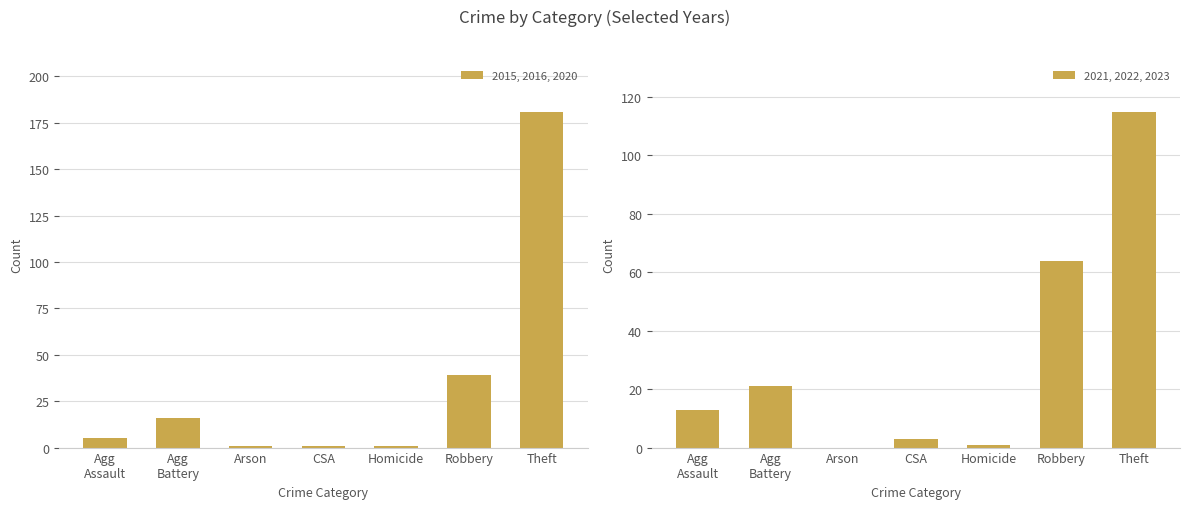

The 2021, 2022, 2023 series shows 3 at CSA. True or false?

True